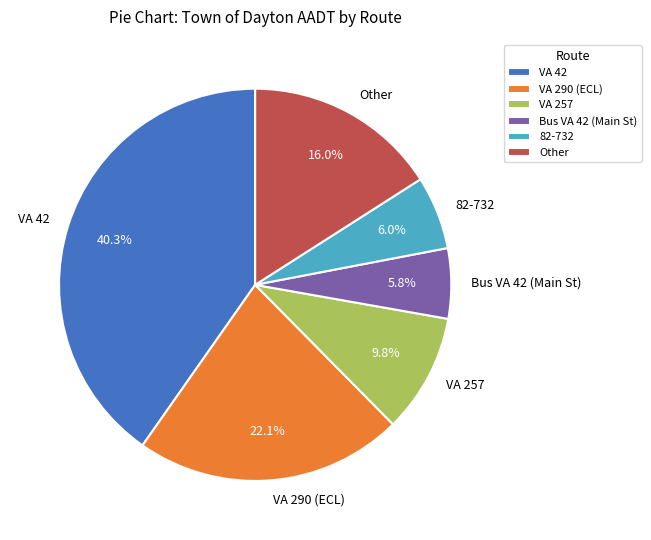

Is there a majority slice in this chart?

No